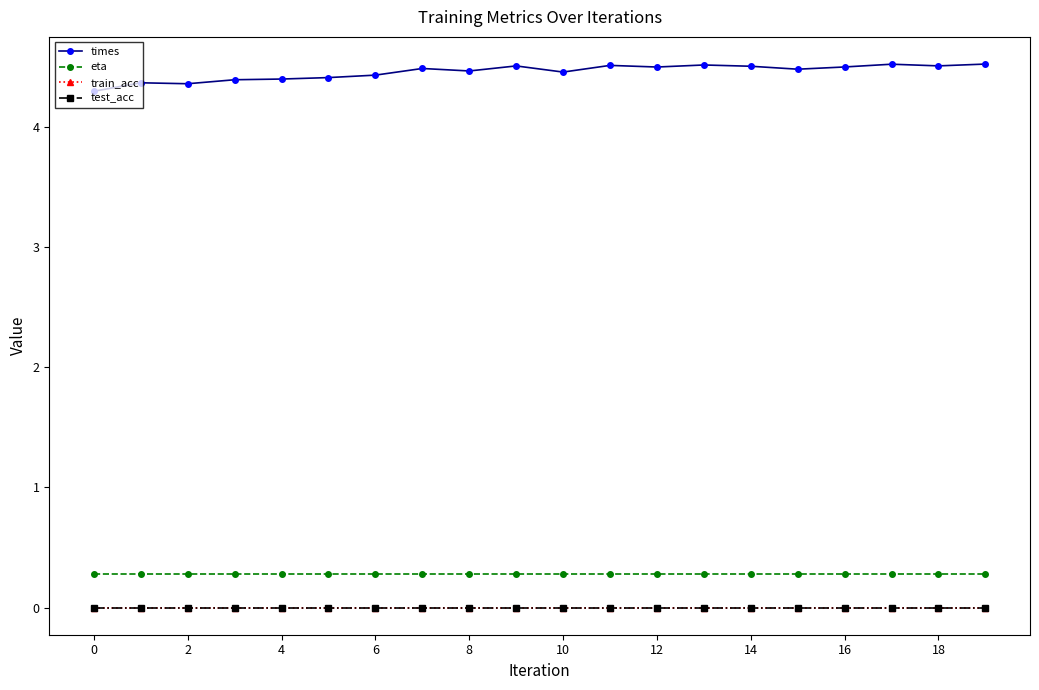

Which series has the largest range (max minus min)?

times